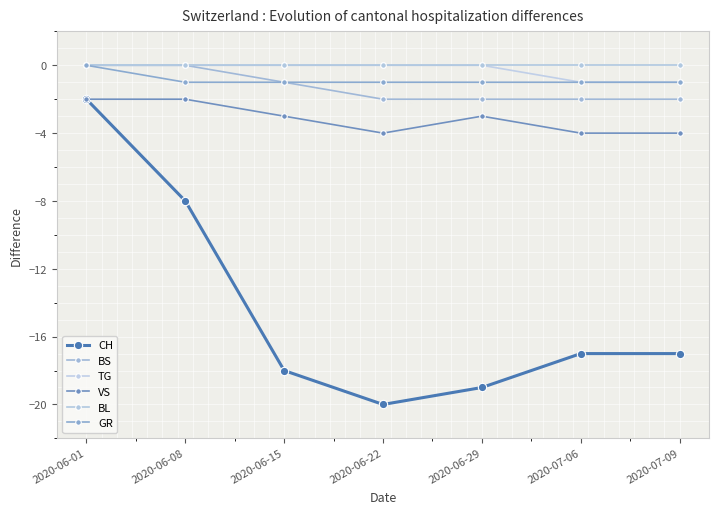

How many data points does each series have?

7